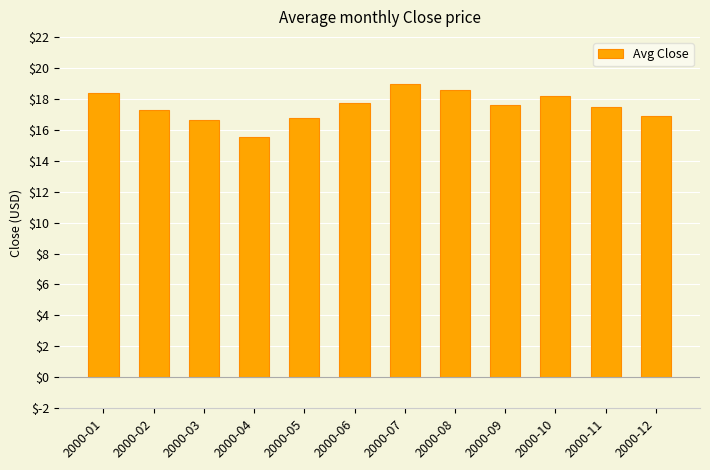

Between 2000-01 and 2000-05, which is larger?

2000-01